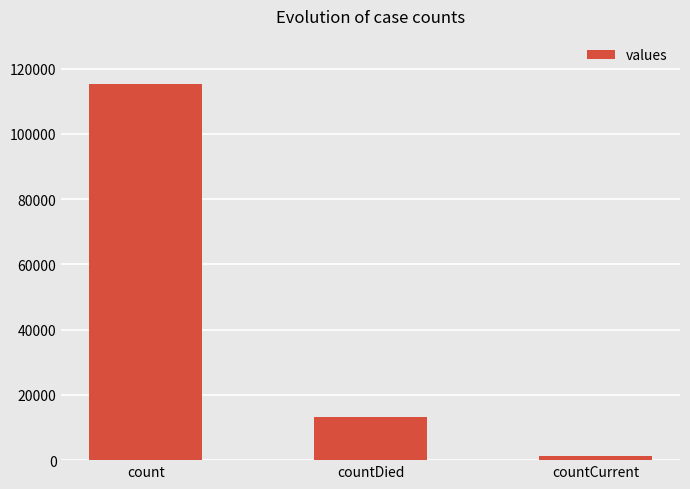

What is the label of the 3rd bar from the right?

count